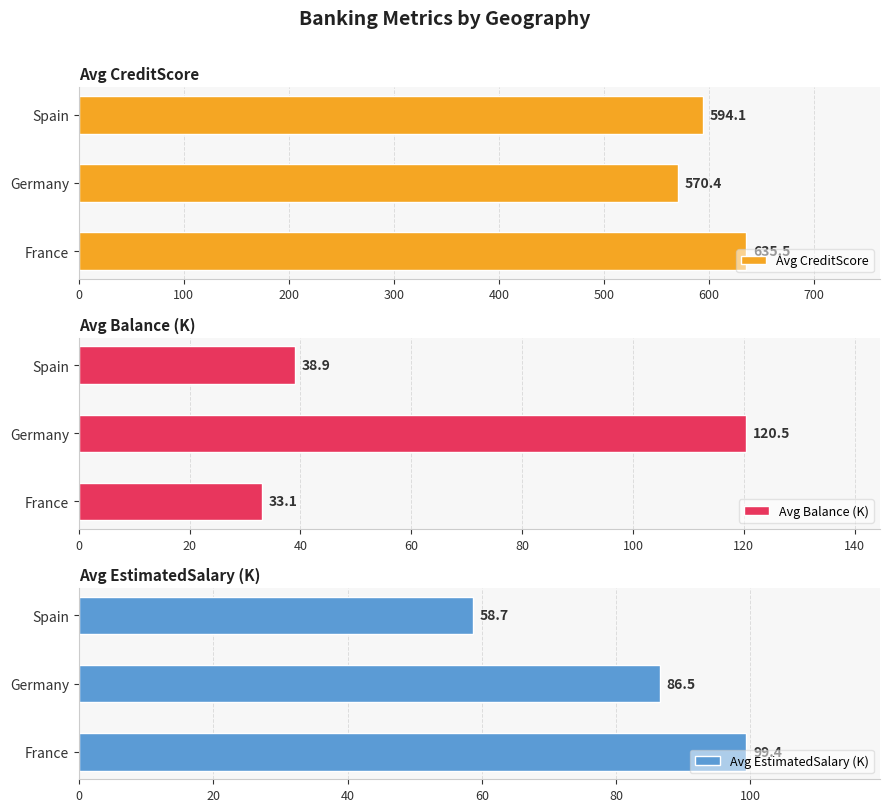

Which category has the lowest value in the Avg CreditScore series?

Germany